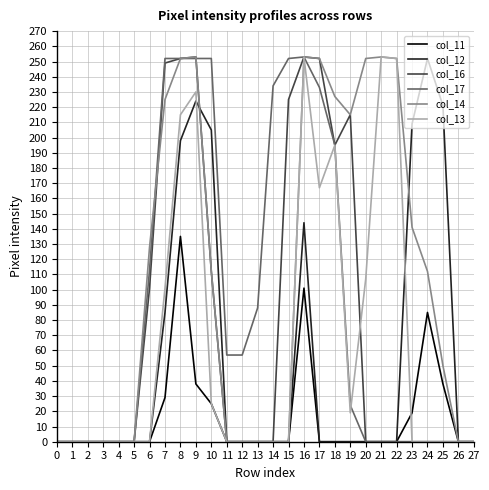

Which series has the largest total across all categories?

col_14